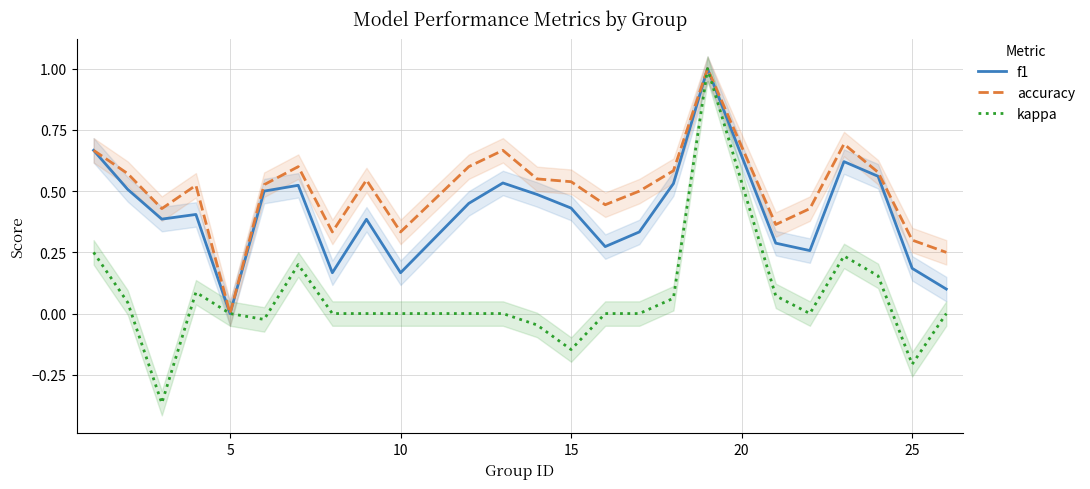

What is the highest value of the accuracy series?

1.0